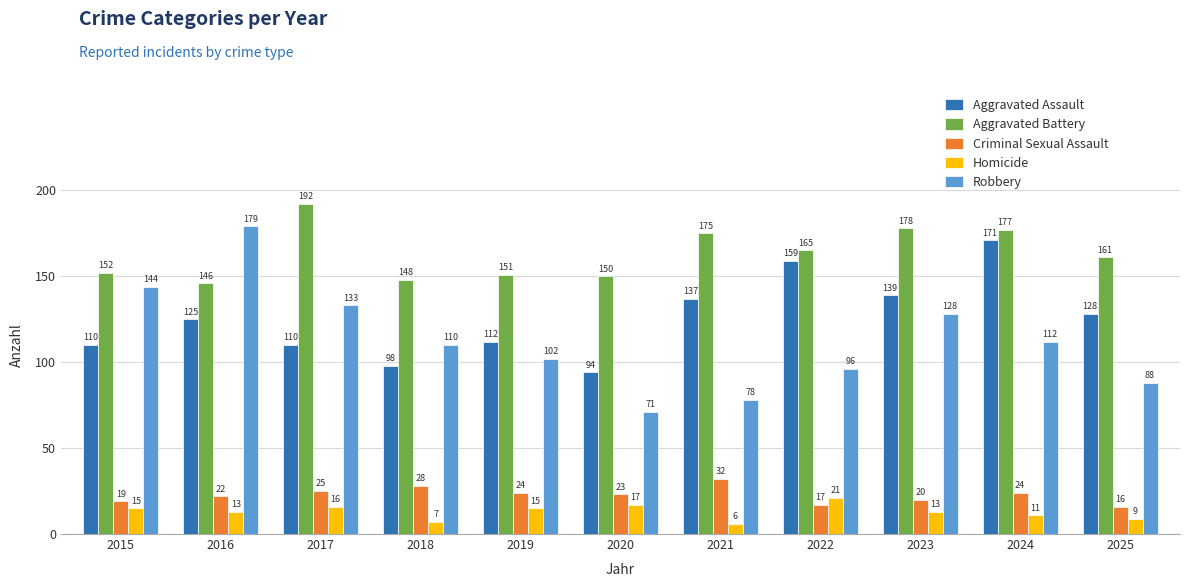

Count the number of data series in this chart.

5